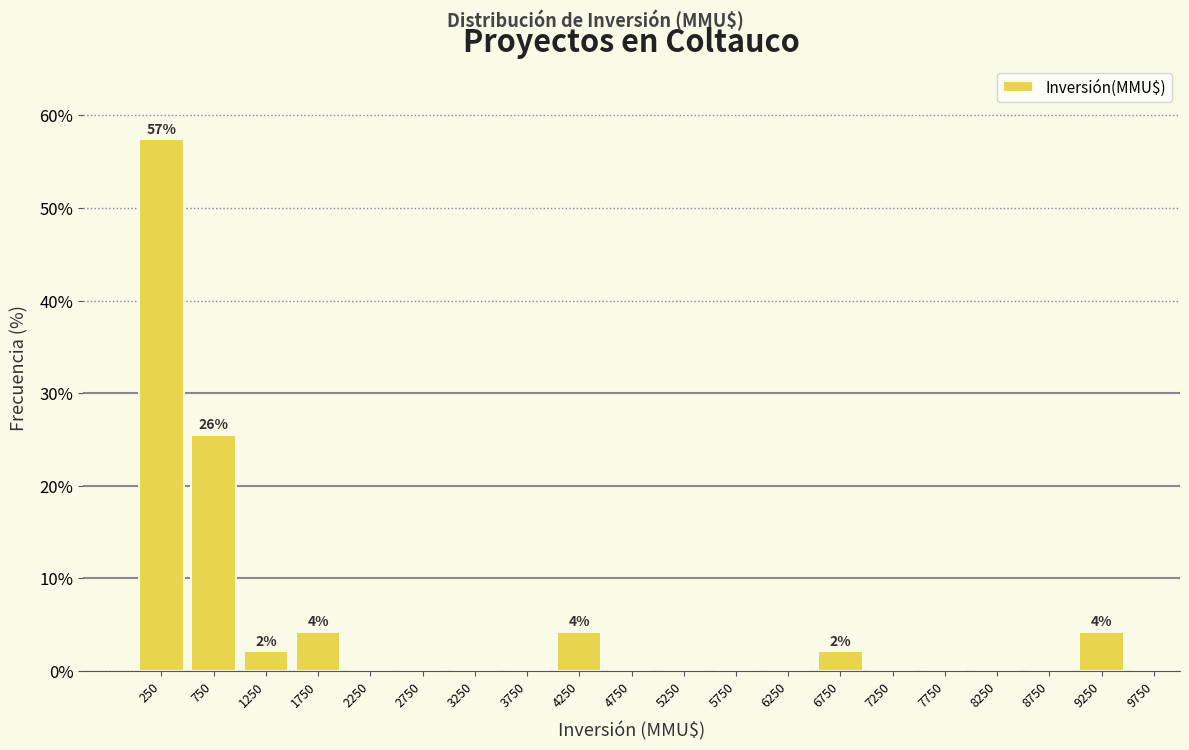

Which range on the x-axis has the tallest bar?

0 to 500